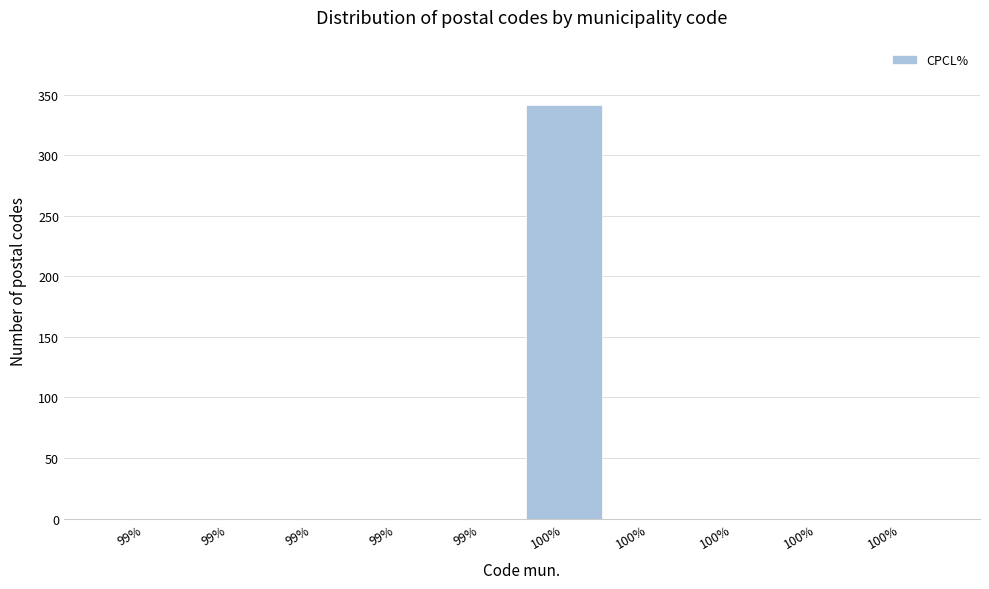

Are the bars horizontal?

No